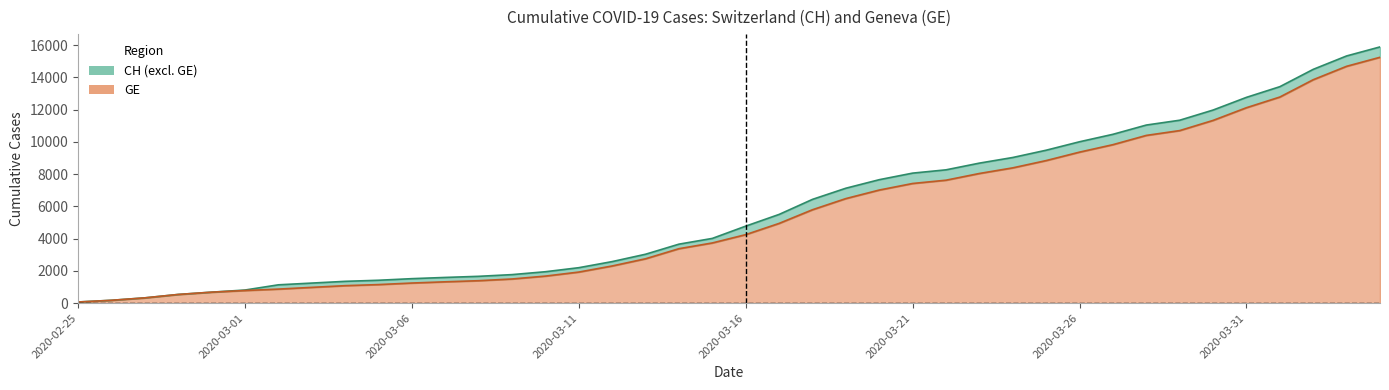

At how many categories does at least one series exceed 14813?

2